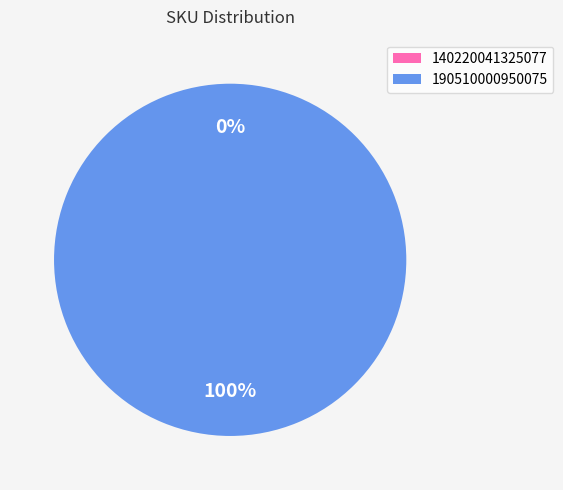

Which category has the biggest portion of the pie?

190510000950075